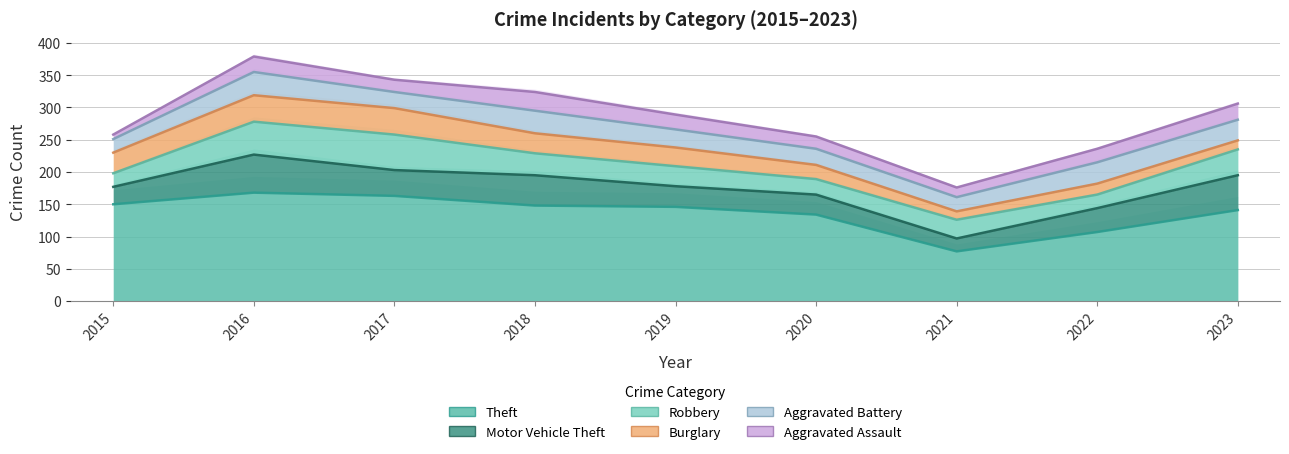

At which label is Burglary closest to 27?

2019